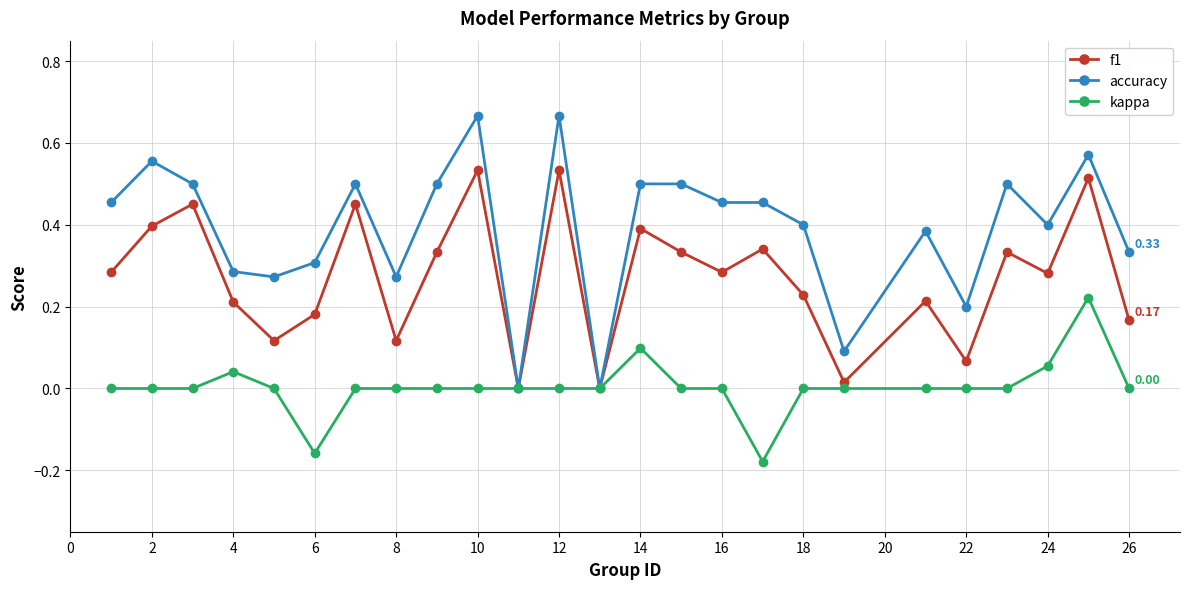

How many lines are shown in the chart?

3